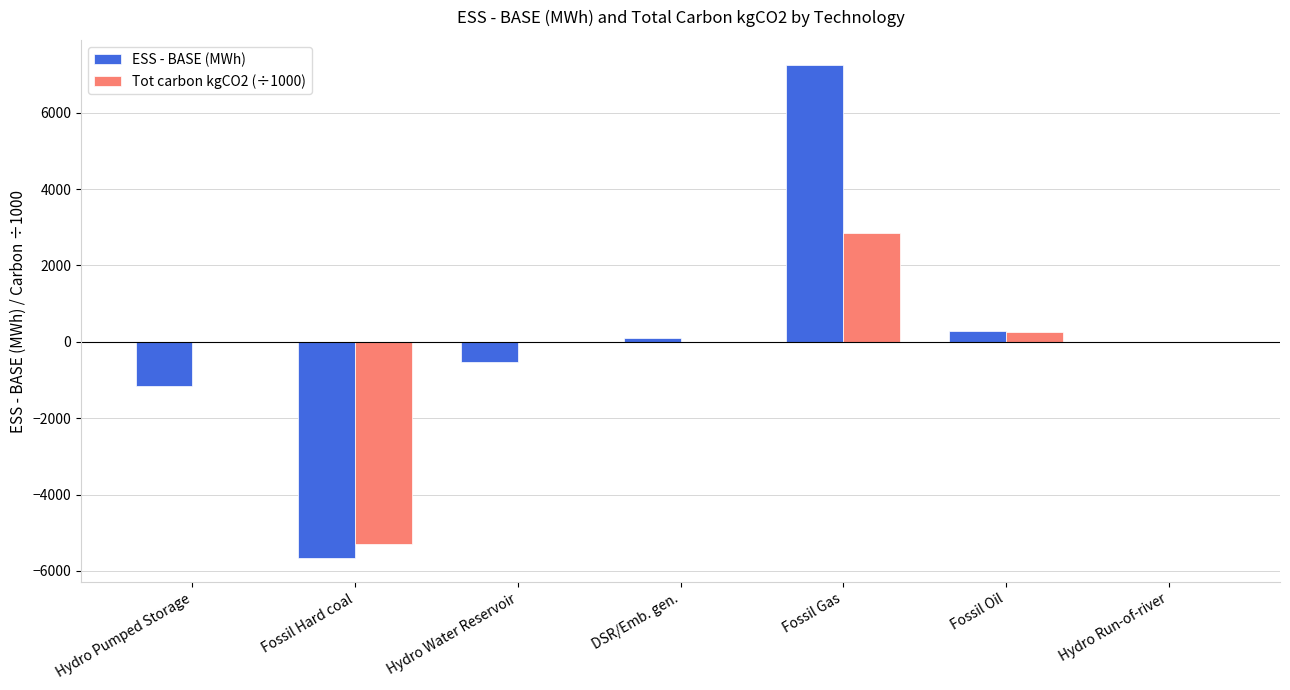

At which category is the sum across all series the highest?

Fossil Gas